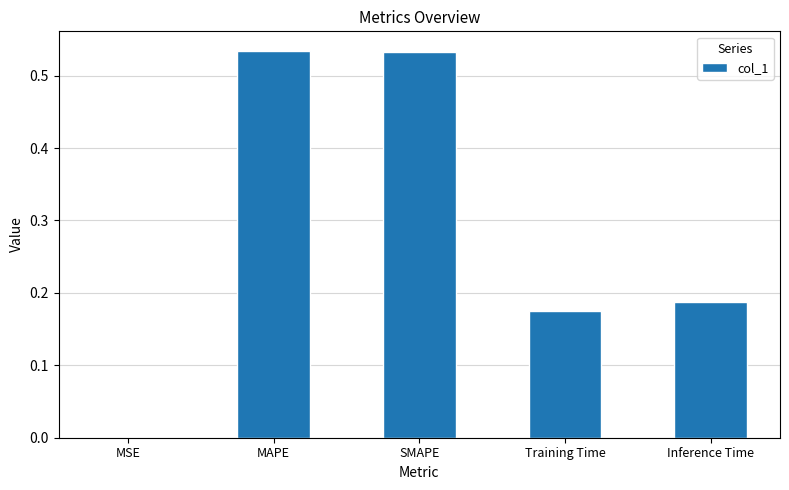

What is the average value?

0.3